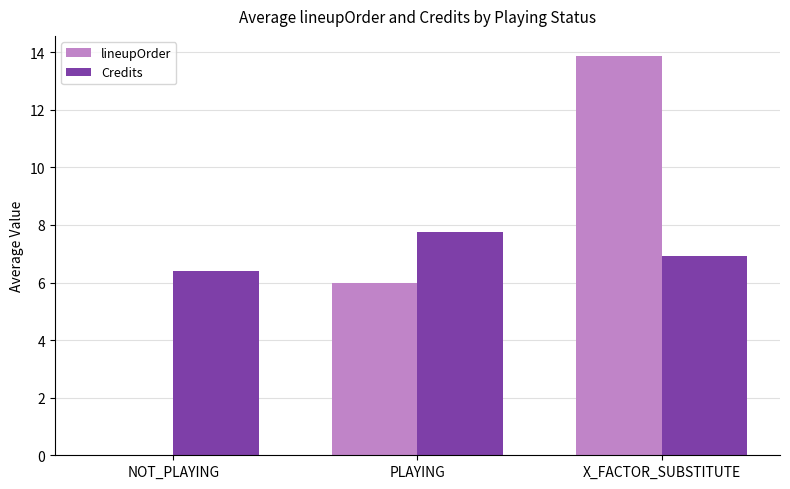

Count the number of data series in this chart.

2